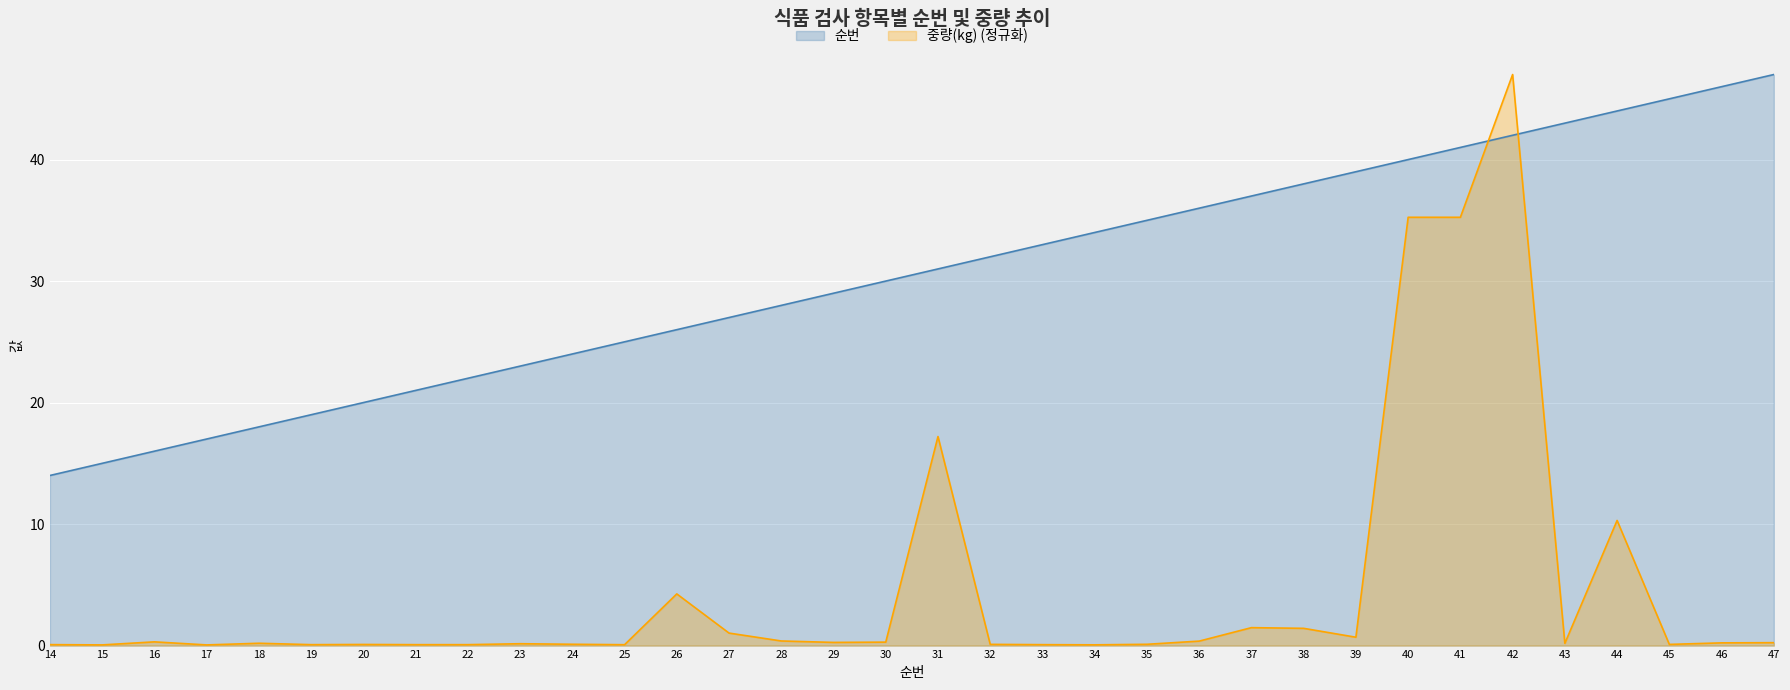

Which series has the widest spread of values?

중량(kg) (정규화)